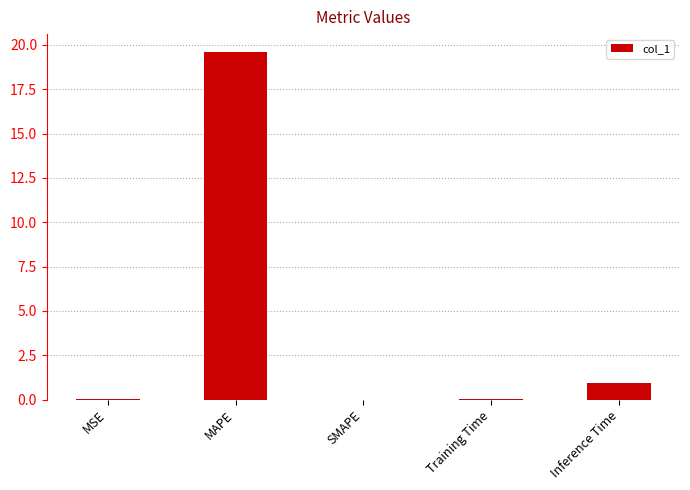

Read the value at Training Time.

0.1